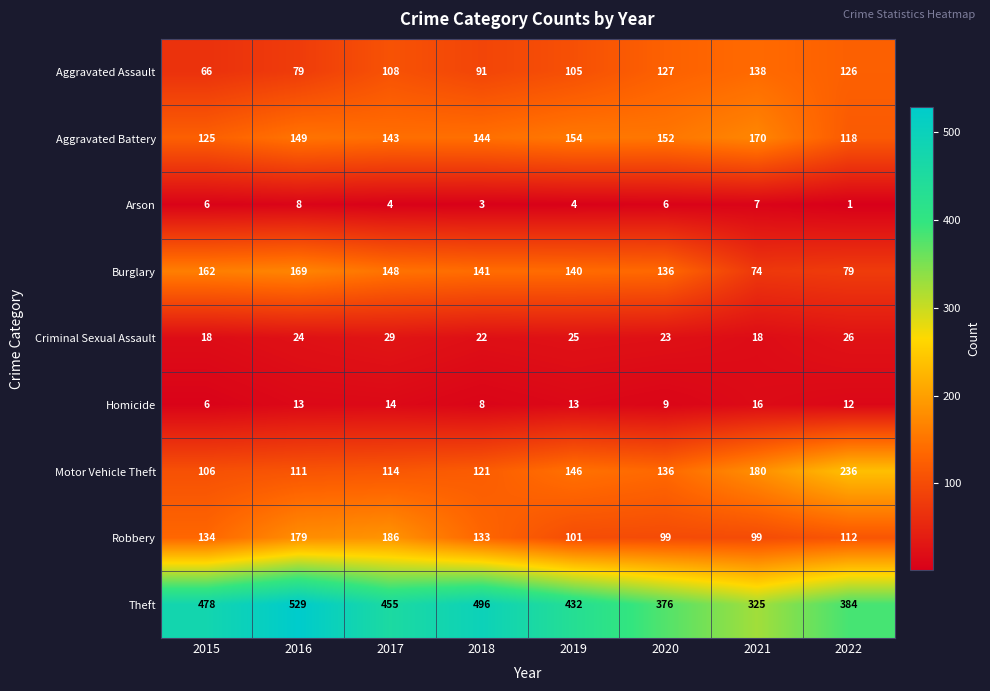

At 2019, list the series in order from smallest to largest.

Arson, Homicide, Criminal Sexual Assault, Robbery, Aggravated Assault, Burglary, Motor Vehicle Theft, Aggravated Battery, Theft